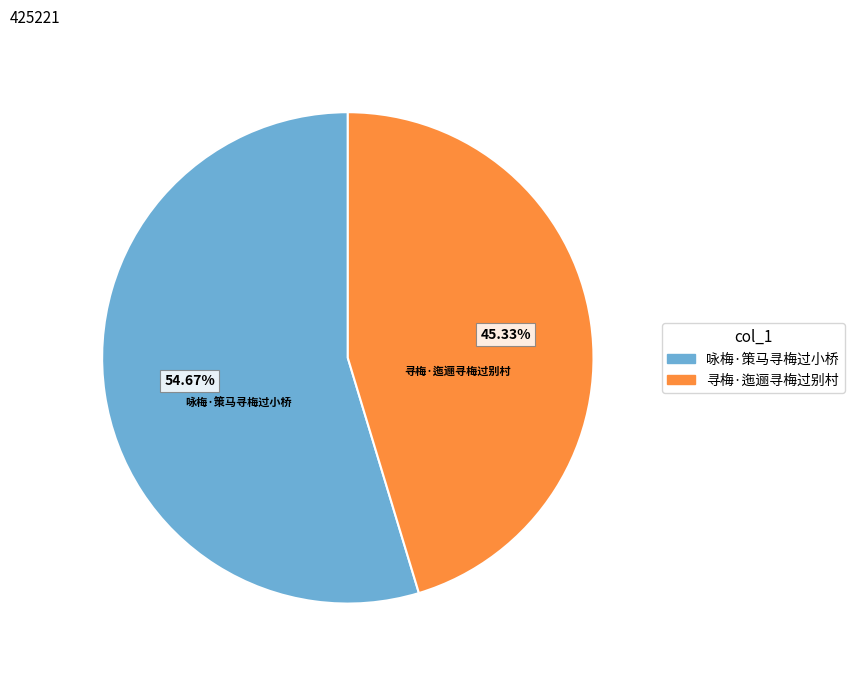

What is the largest slice in the pie chart?

咏梅·策马寻梅过小桥